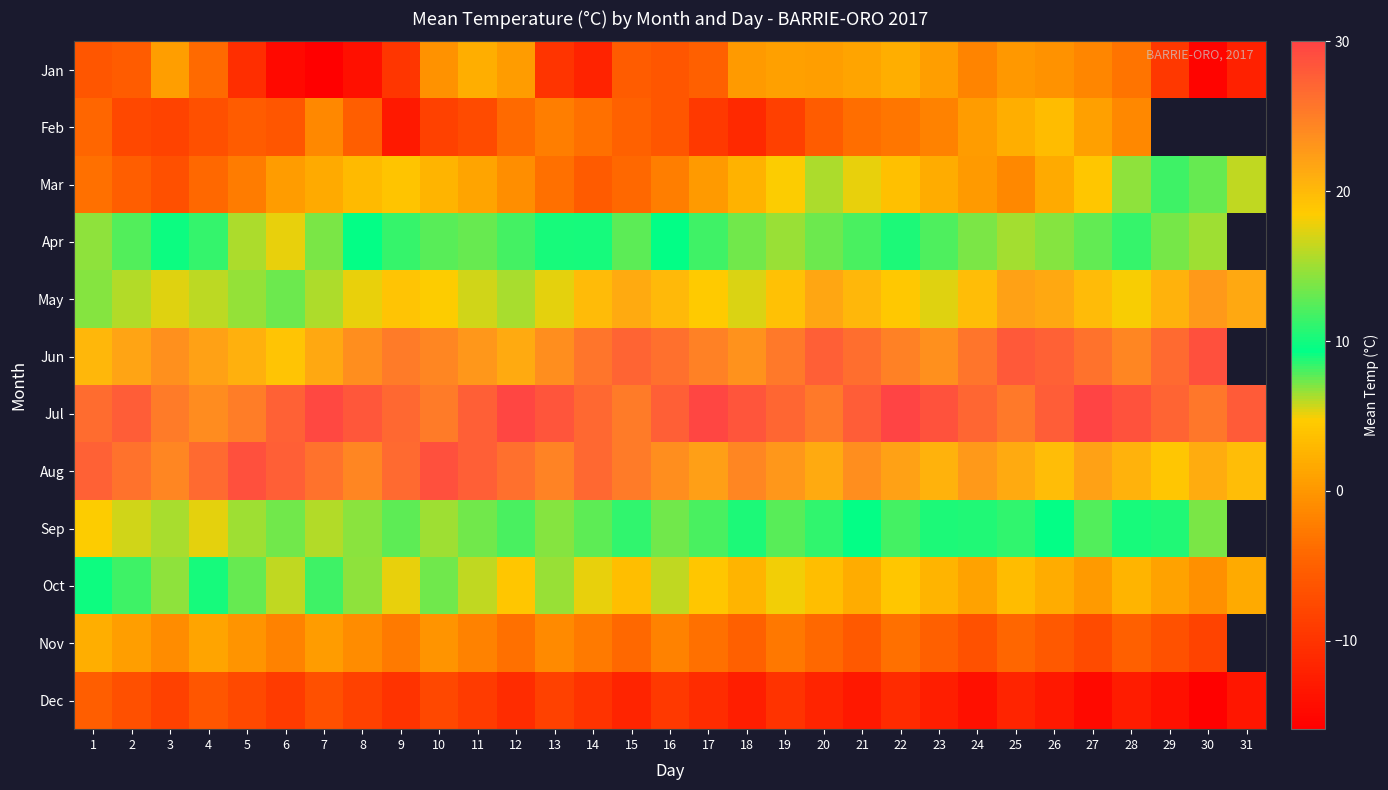

At how many categories does at least one series exceed 29?

5